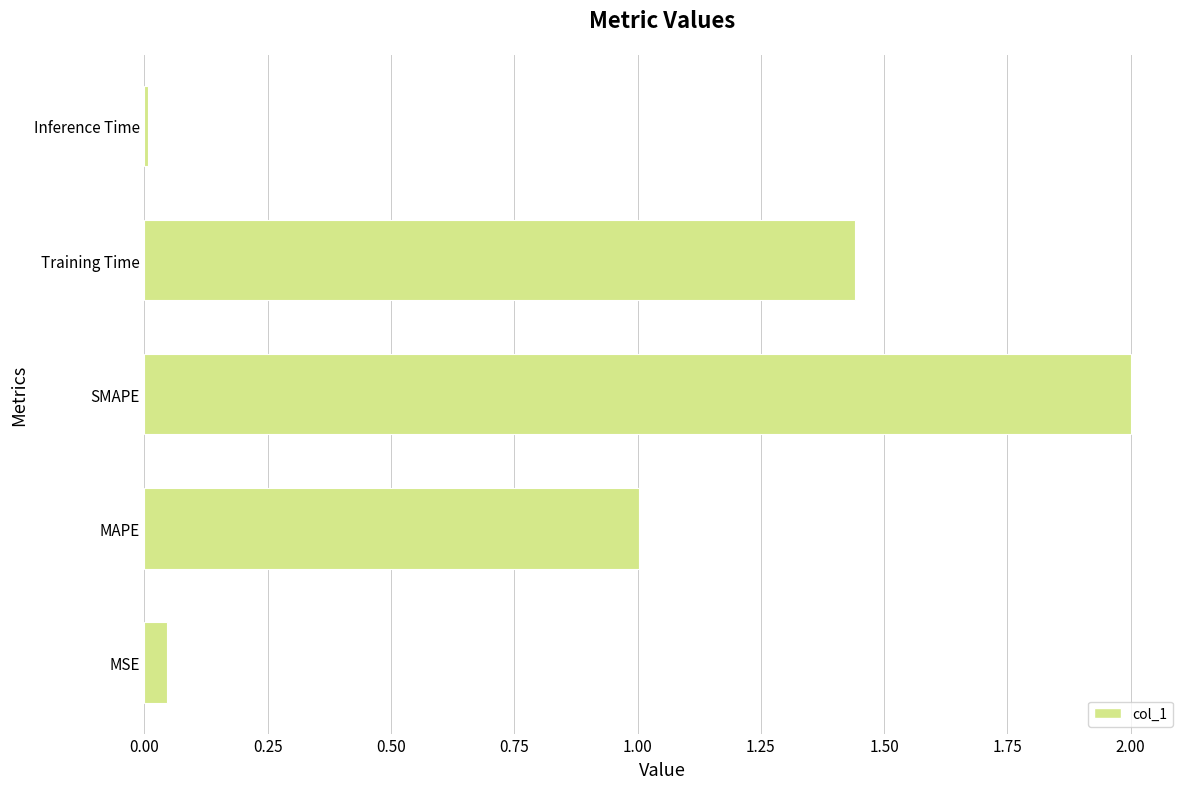

How many bars are there in total?

5